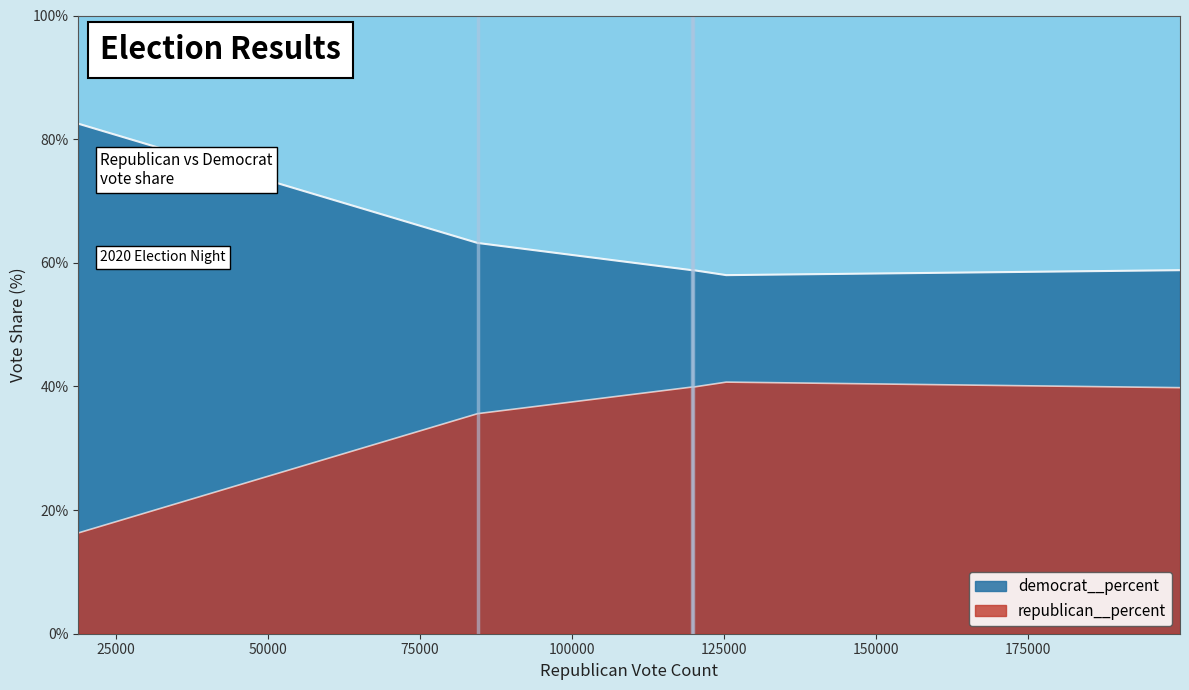

What is the value of the democrat__percent point at the 4th from the left?

0.6